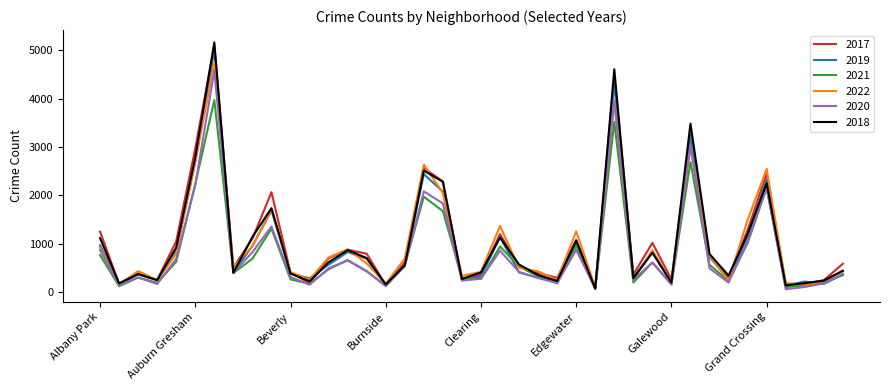

Which series has the widest spread of values?

2018